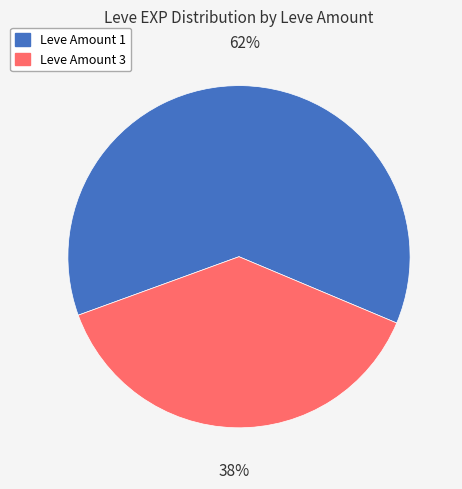

To the nearest percent, what is the average slice percentage?

50%